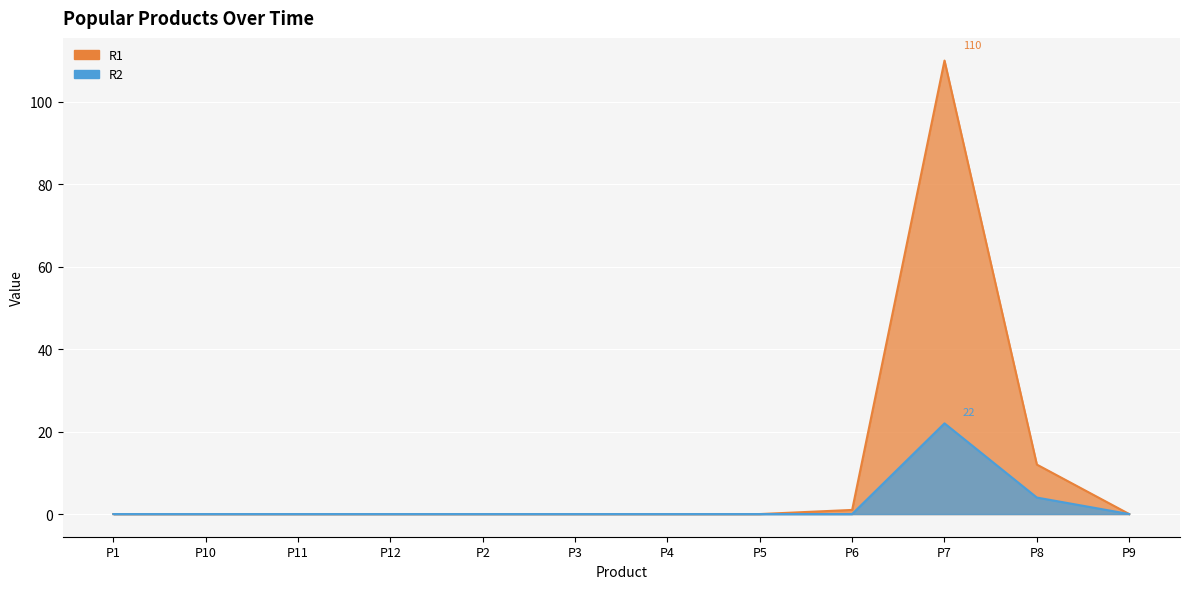

What is the label of the 3rd point from the right?

P7